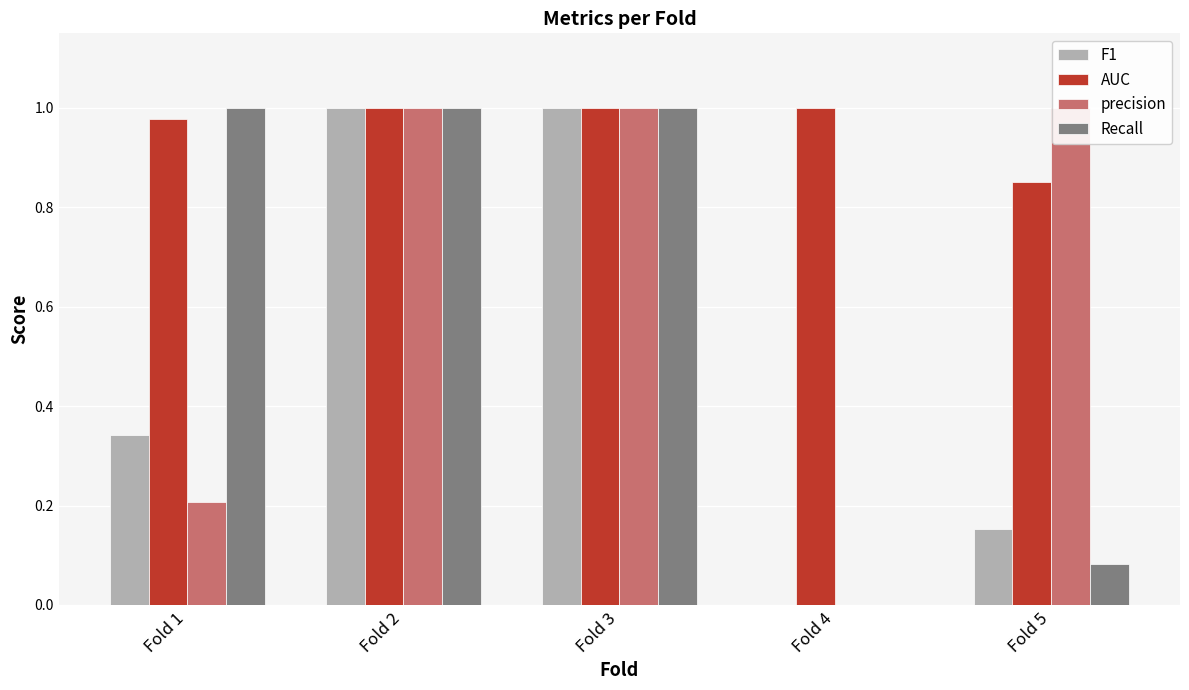

Which series changed the most between Fold 1 and Fold 3?

precision